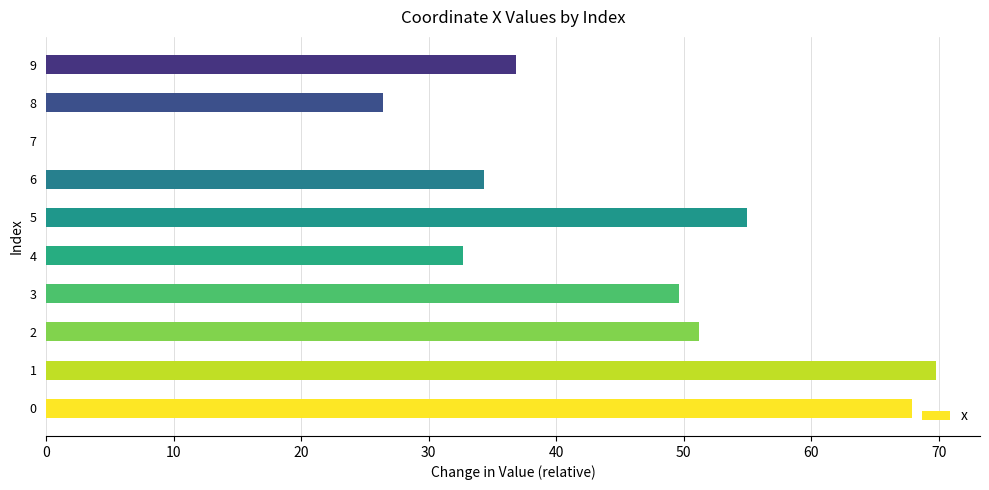

Read the value at 3.

49.6